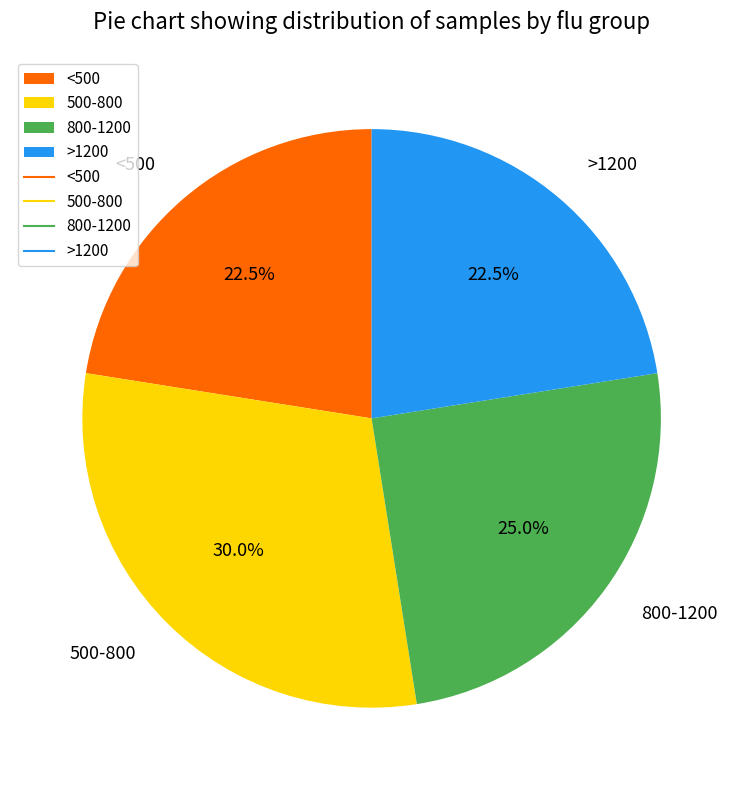

Between 800-1200 and 500-800, which is larger?

500-800